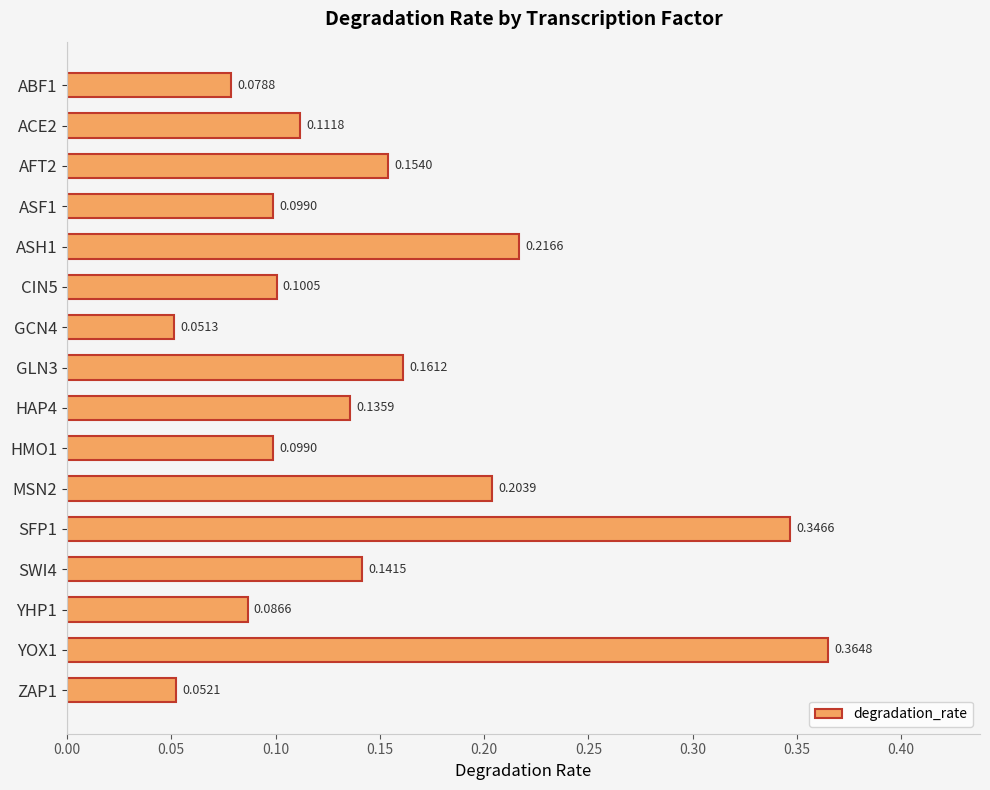

What is the sum of all values?

2.4